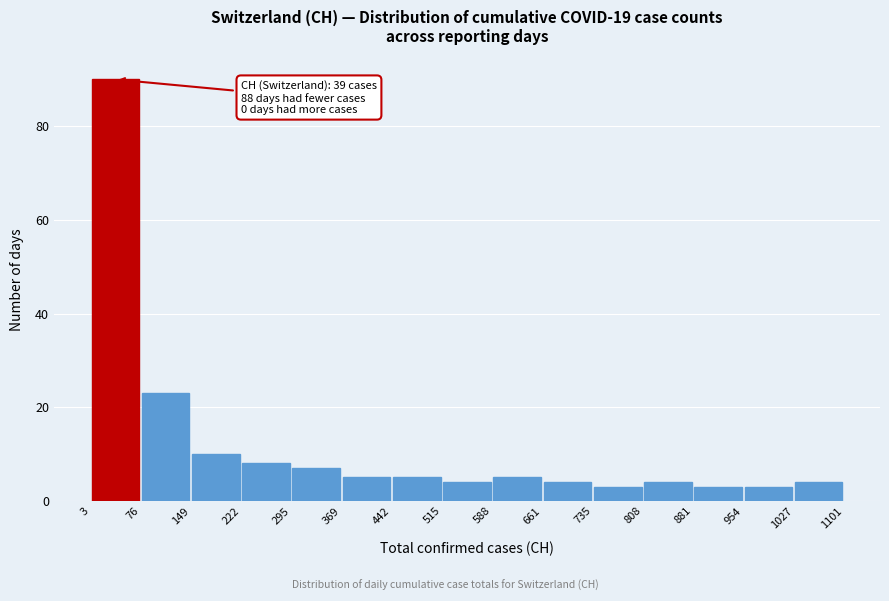

Which range on the x-axis has the tallest bar?

3 to 76